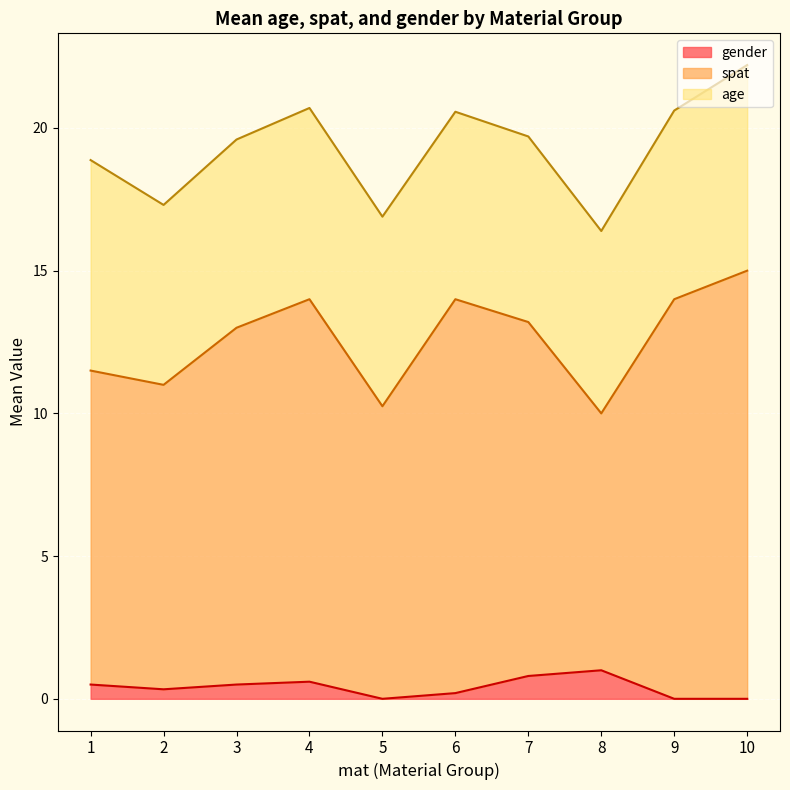

What is the total value across all series at 1?

18.9